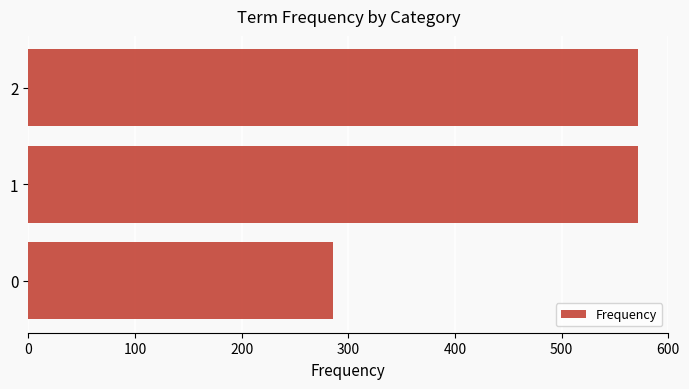

What is the change in value from 0 to 1?

+285.7